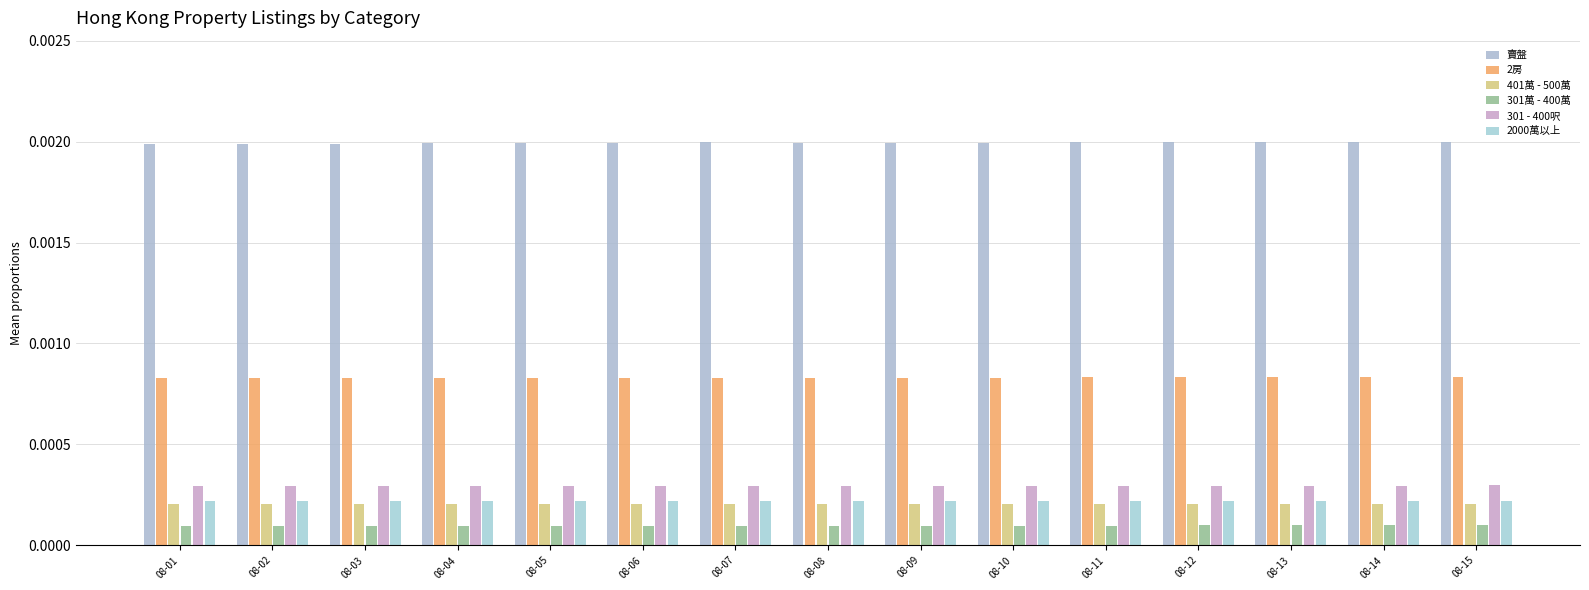

Rank the series at 08-14 from highest to lowest value.

賣盤, 2房, 301 - 400呎, 2000萬以上, 401萬 - 500萬, 301萬 - 400萬